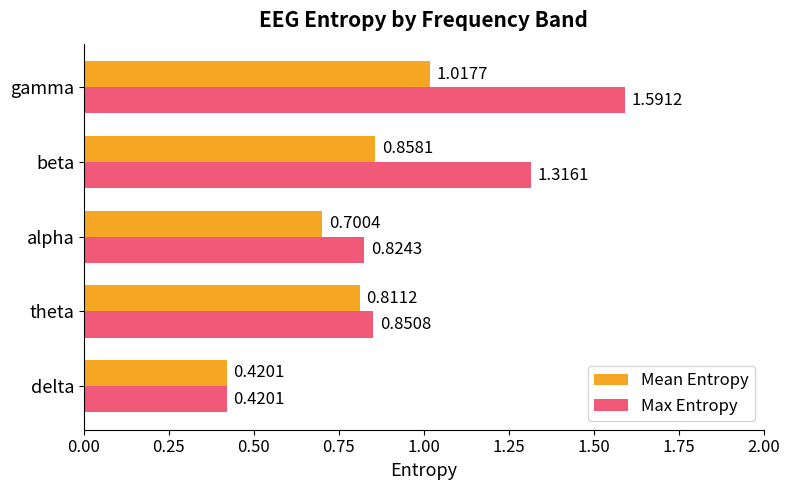

What is the difference between the maximum and minimum values in the Max Entropy series?

1.2